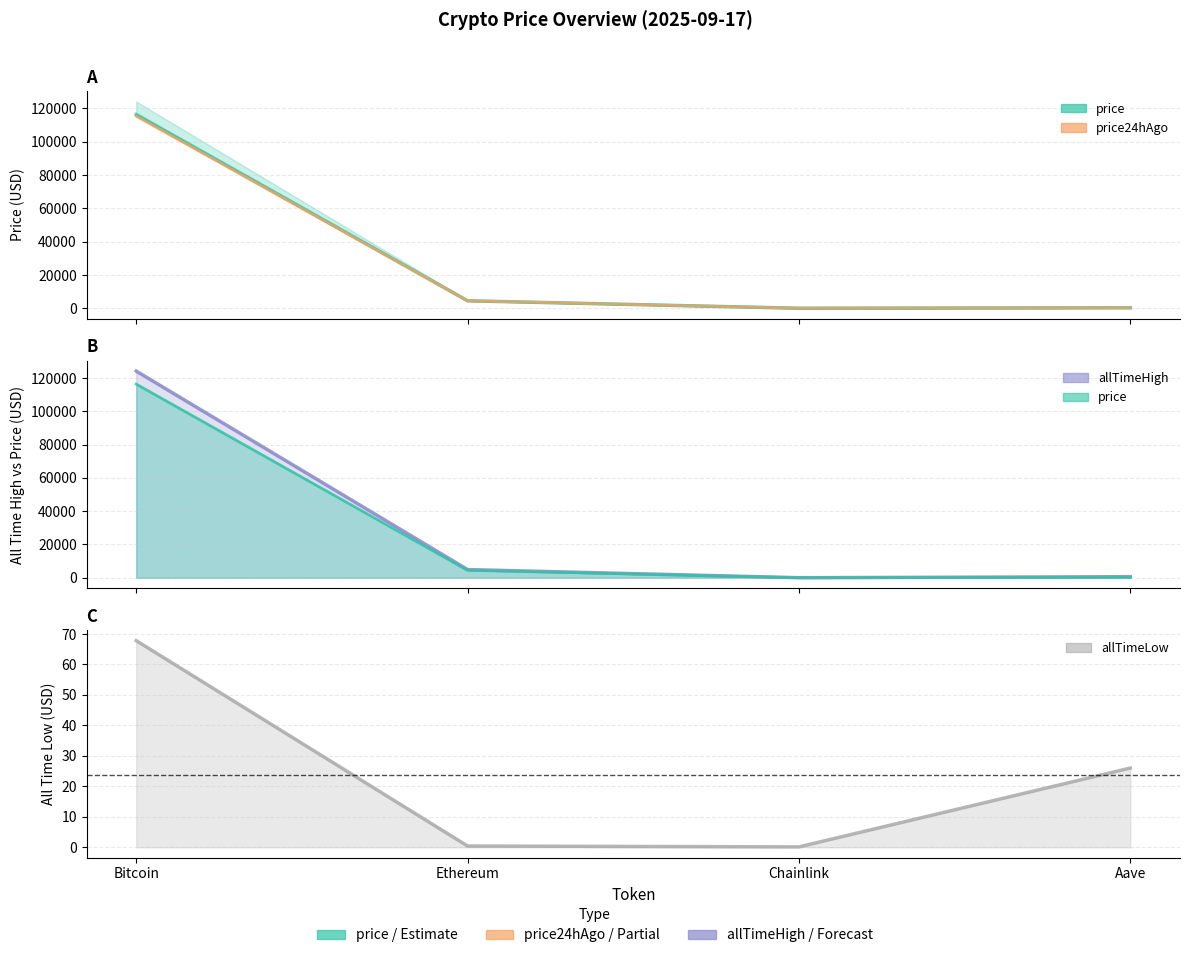

True or false: allTimeLow has more than 1 interior local peaks.

False